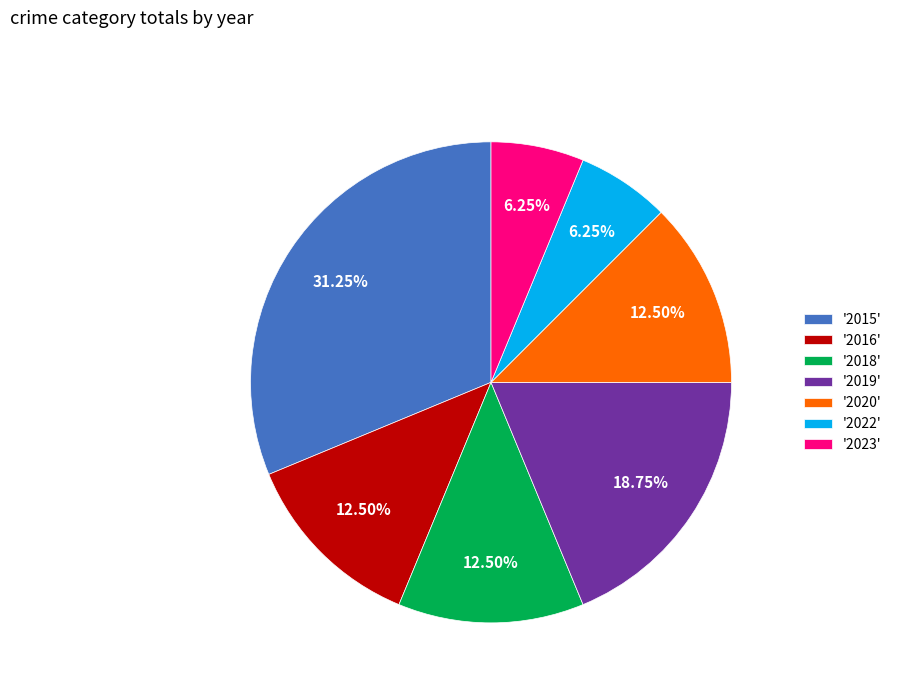

Do '2019' and '2016' together represent more than half of the pie?

No